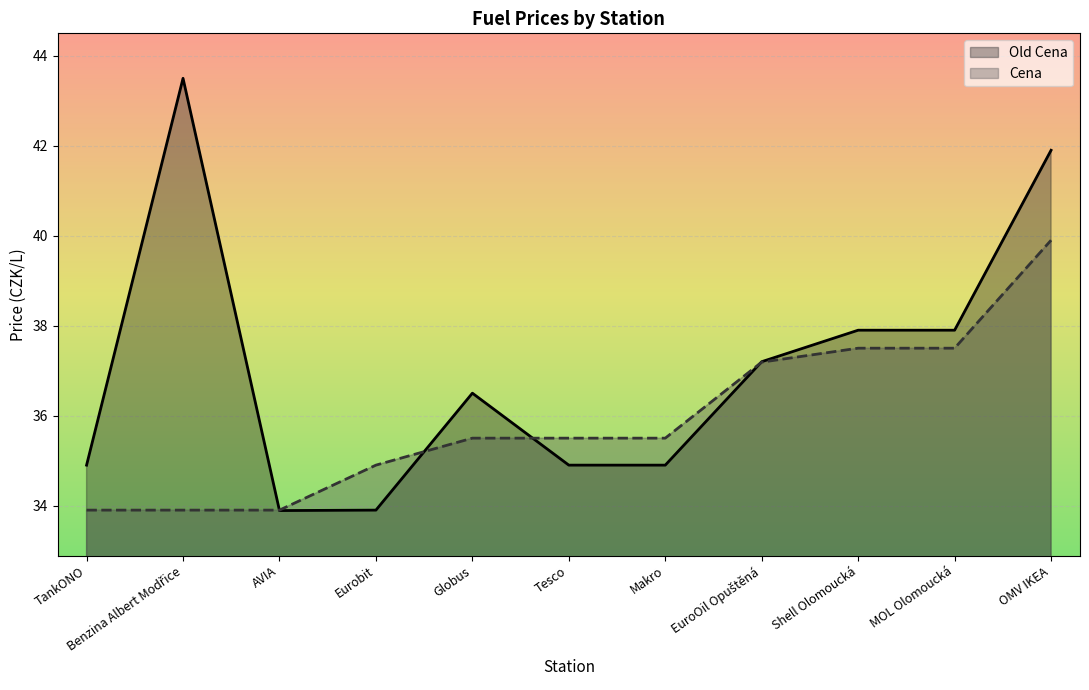

What is the total value across all series at Eurobit?

68.8